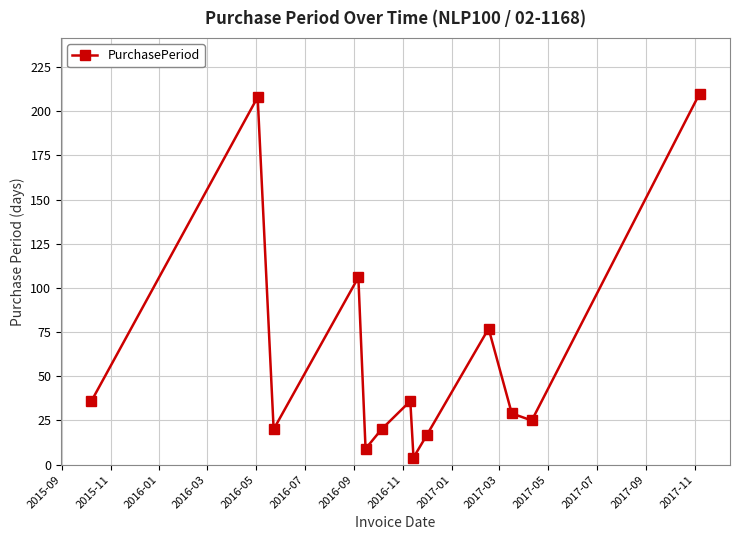

What is the sum of all values?

797